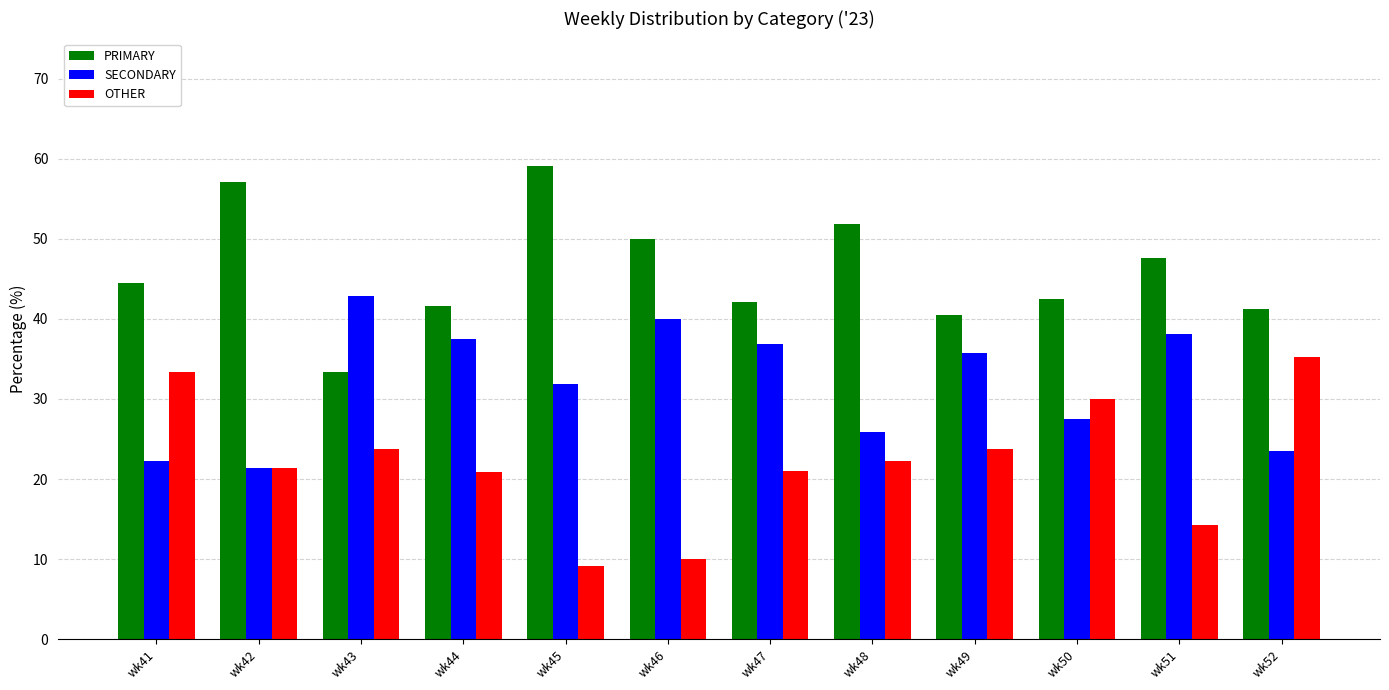

What is the approximate value of SECONDARY at wk45?

31.8